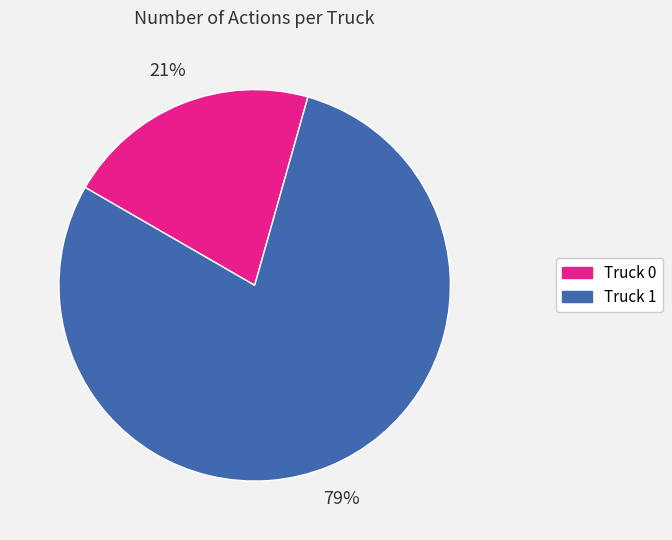

To the nearest percent, what portion does Truck 1 represent?

79%